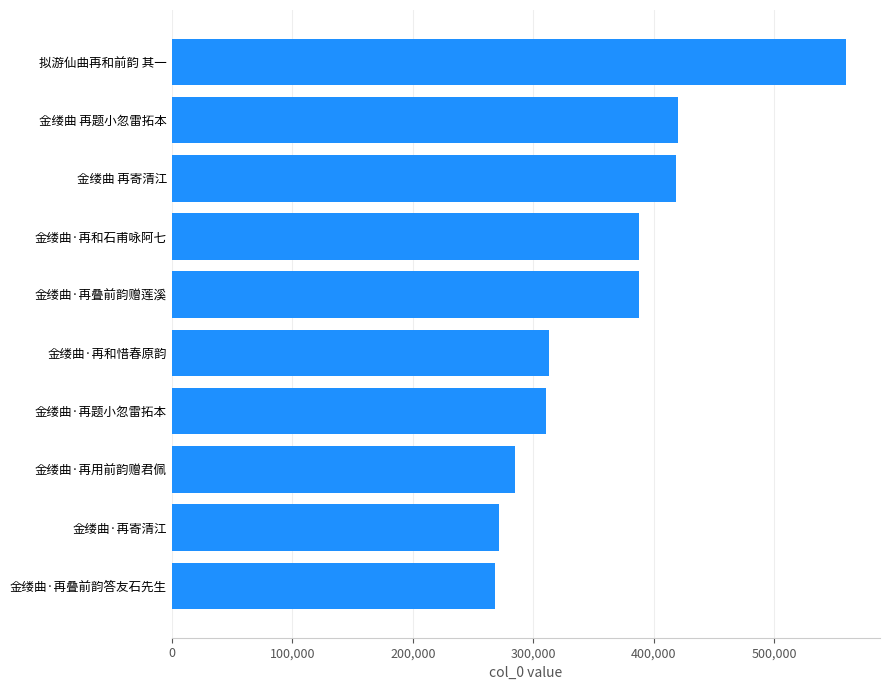

Is it true that the value at 金缕曲·再题小忽雷拓本 is 154174?

False